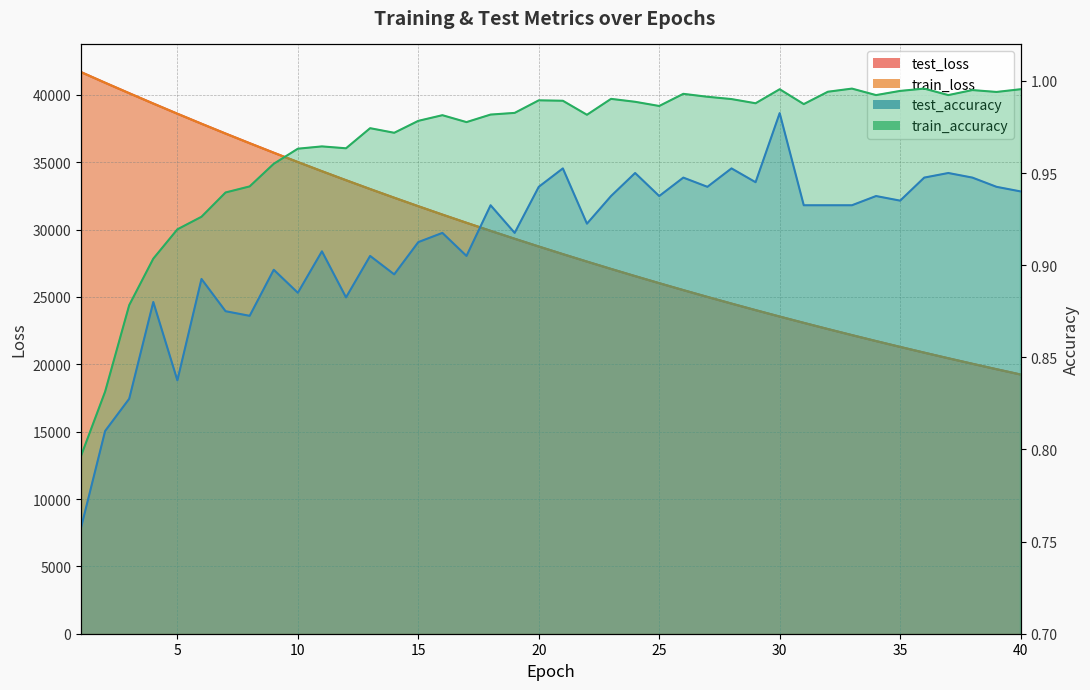

Reading left to right, transcribe all the data shown in this chart.

test_loss: 1=41693.5	2=40902.1	3=40126.3	4=39358.3	5=38603.0	6=37860.6	7=37130.9	8=36414.4	9=35708.7	10=35015.9	11=34335.3	12=33667.5	13=33011.3	14=32367.8	15=31736.2	16=31115.4	17=30506.9	18=29908.6	19=29321.7	20=28745.8	21=28180.7	22=27626.7	23=27081.9	24=26547.5	25=26023.5	26=25508.8	27=25004.2	28=24508.7	29=24022.8	30=23545.4	31=23078.3	32=22618.8	33=22168.2	34=21726.1	35=21292.7	36=20866.8	37=20449.3	38=20039.6	39=19637.7	40=19243.0
train_loss: 1=41691.9	2=40902.7	3=40124.7	4=39356.9	5=38601.1	6=37858.7	7=37128.6	8=36411.6	9=35706.2	10=35013.5	11=34333.5	12=33665.5	13=33009.7	14=32366.0	15=31734.1	16=31113.7	17=30504.8	18=29907.1	19=29320.5	20=28744.6	21=28179.5	22=27625.0	23=27080.6	24=26546.5	25=26022.3	26=25507.9	27=25003.2	28=24508.0	29=24022.0	30=23545.1	31=23077.2	32=22618.1	33=22167.6	34=21725.6	35=21291.9	36=20866.3	37=20448.7	38=20039.0	39=19637.0	40=19242.5
test_accuracy: 1=0.8	2=0.8	3=0.8	4=0.9	5=0.8	6=0.9	7=0.9	8=0.9	9=0.9	10=0.9	11=0.9	12=0.9	13=0.9	14=0.9	15=0.9	16=0.9	17=0.9	18=0.9	19=0.9	20=0.9	21=1.0	22=0.9	23=0.9	24=1.0	25=0.9	26=0.9	27=0.9	28=1.0	29=0.9	30=1.0	31=0.9	32=0.9	33=0.9	34=0.9	35=0.9	36=0.9	37=0.9	38=0.9	39=0.9	40=0.9
train_accuracy: 1=0.8	2=0.8	3=0.9	4=0.9	5=0.9	6=0.9	7=0.9	8=0.9	9=1.0	10=1.0	11=1.0	12=1.0	13=1.0	14=1.0	15=1.0	16=1.0	17=1.0	18=1.0	19=1.0	20=1.0	21=1.0	22=1.0	23=1.0	24=1.0	25=1.0	26=1.0	27=1.0	28=1.0	29=1.0	30=1.0	31=1.0	32=1.0	33=1.0	34=1.0	35=1.0	36=1.0	37=1.0	38=1.0	39=1.0	40=1.0